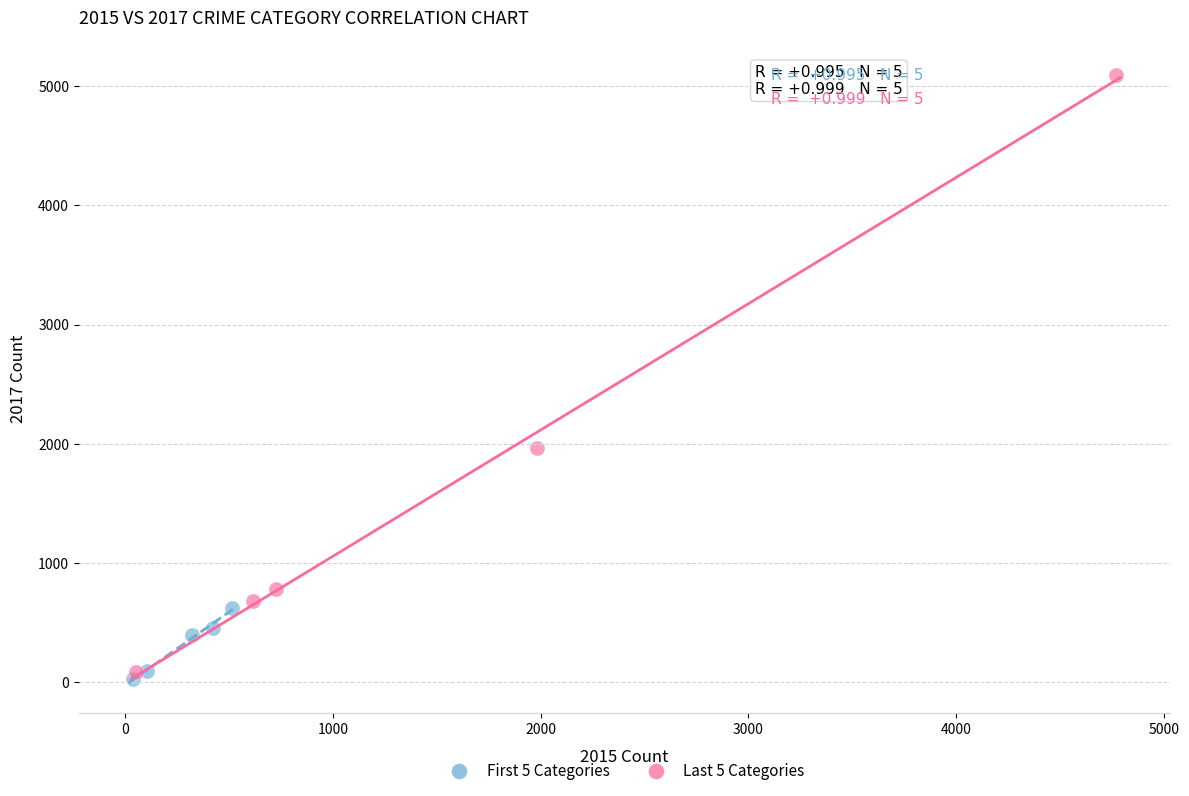

Which series has the widest spread of Y values?

Last 5 Categories